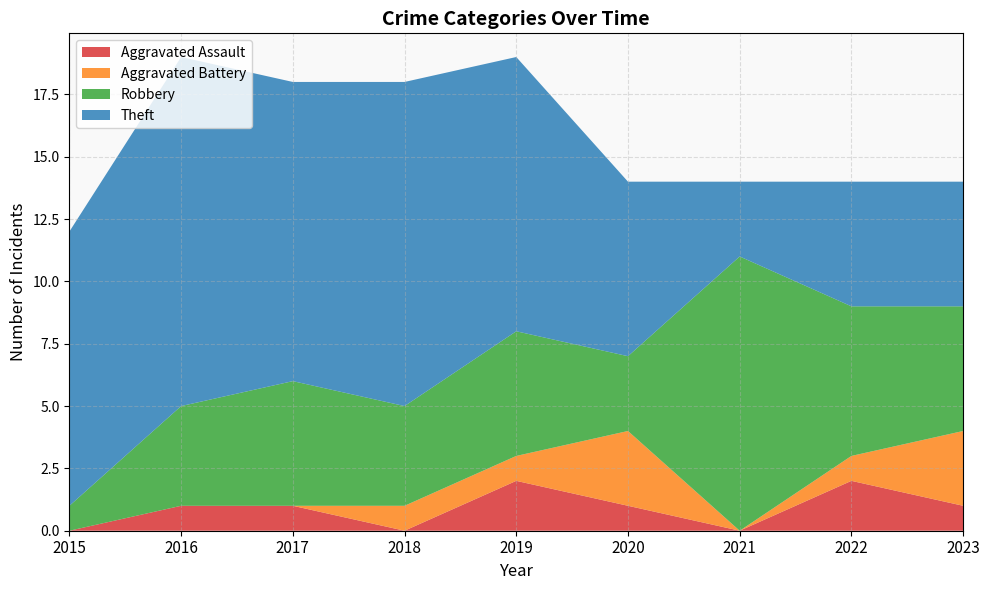

Reading left to right, what are all the values shown in this chart?

Aggravated Assault: 0	1	1	0	2	1	0	2	1
Aggravated Battery: 0	0	0	1	1	3	0	1	3
Robbery: 1	4	5	4	5	3	11	6	5
Theft: 11	14	12	13	11	7	3	5	5